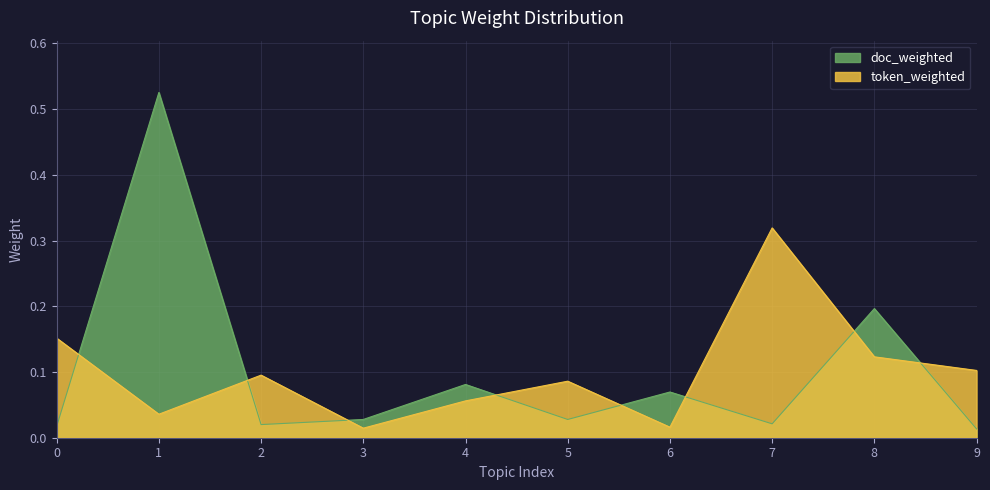

What is the difference between the second highest and minimum values in the token_weighted series?

0.1